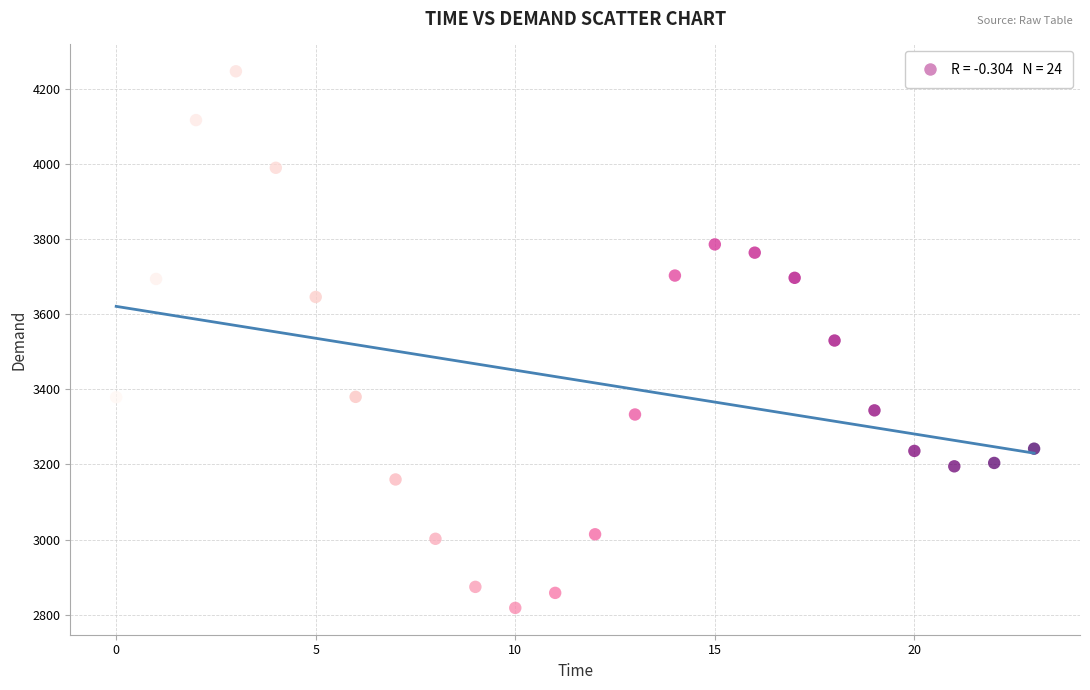

What is the range of Y values (max minus min)?

1429